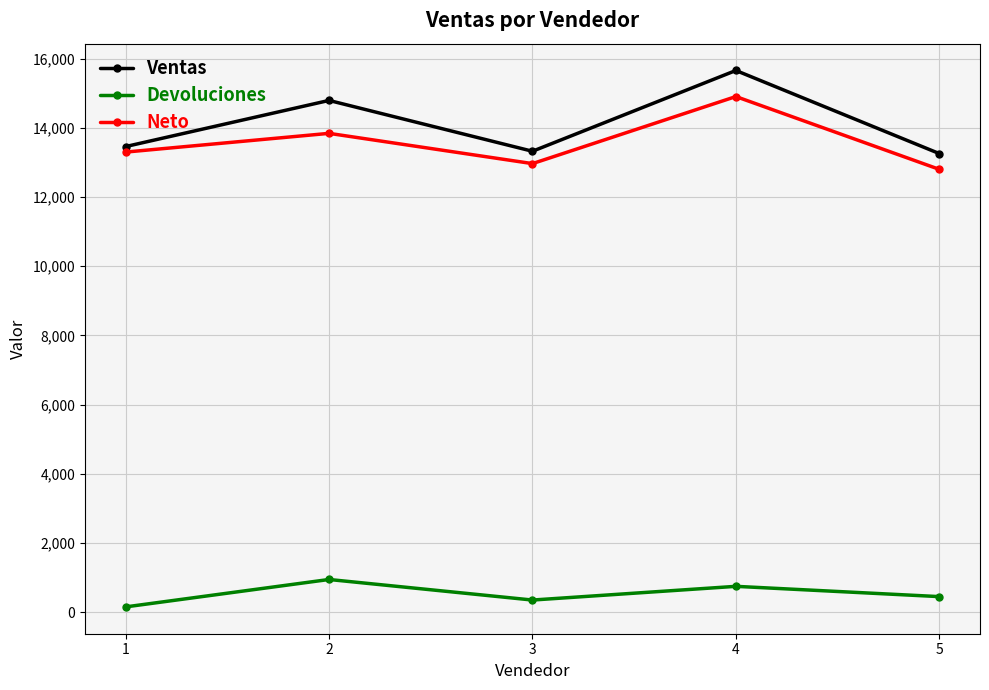

What is the average value of the Neto series?

13560